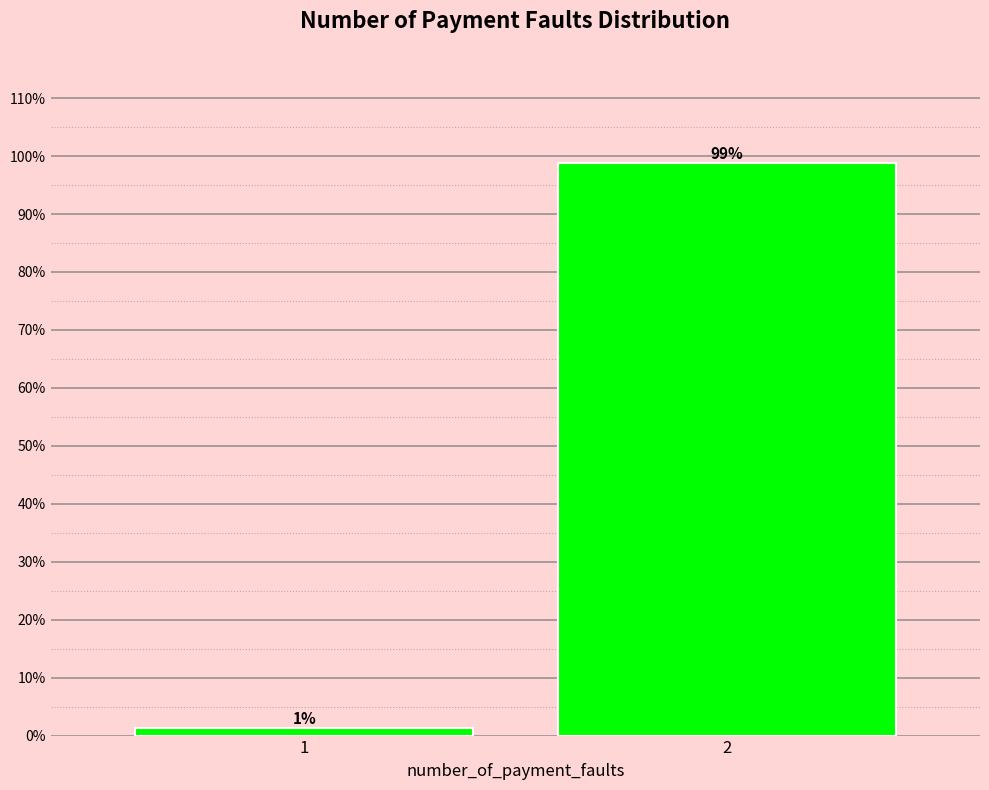

What is the greatest value displayed?

98.8